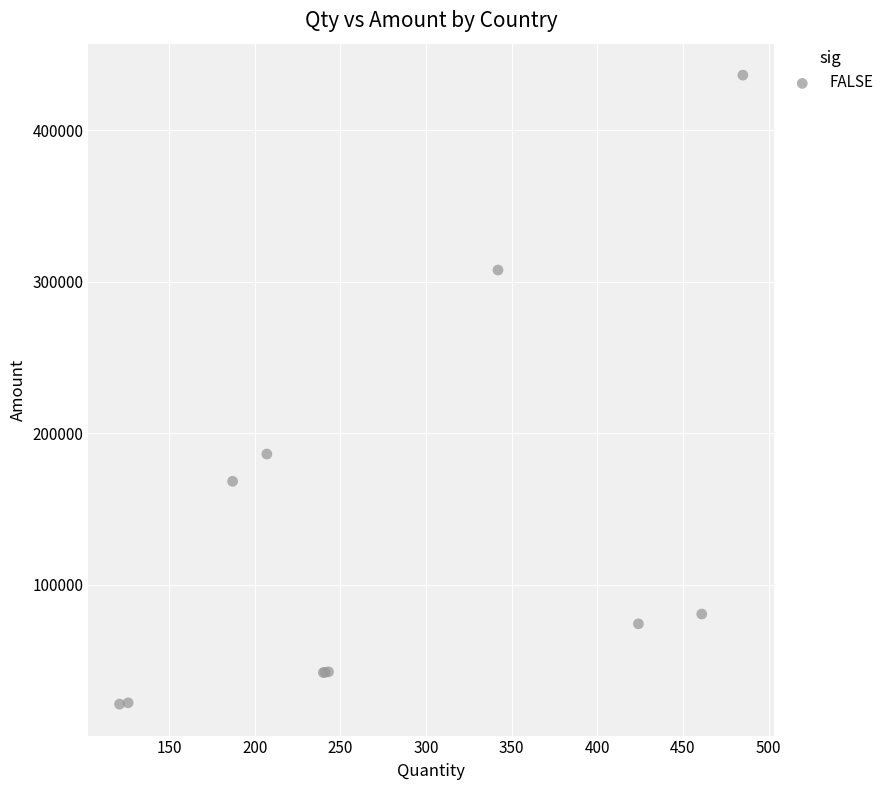

What Y value in the scatter plot is closest to 228837?

186300